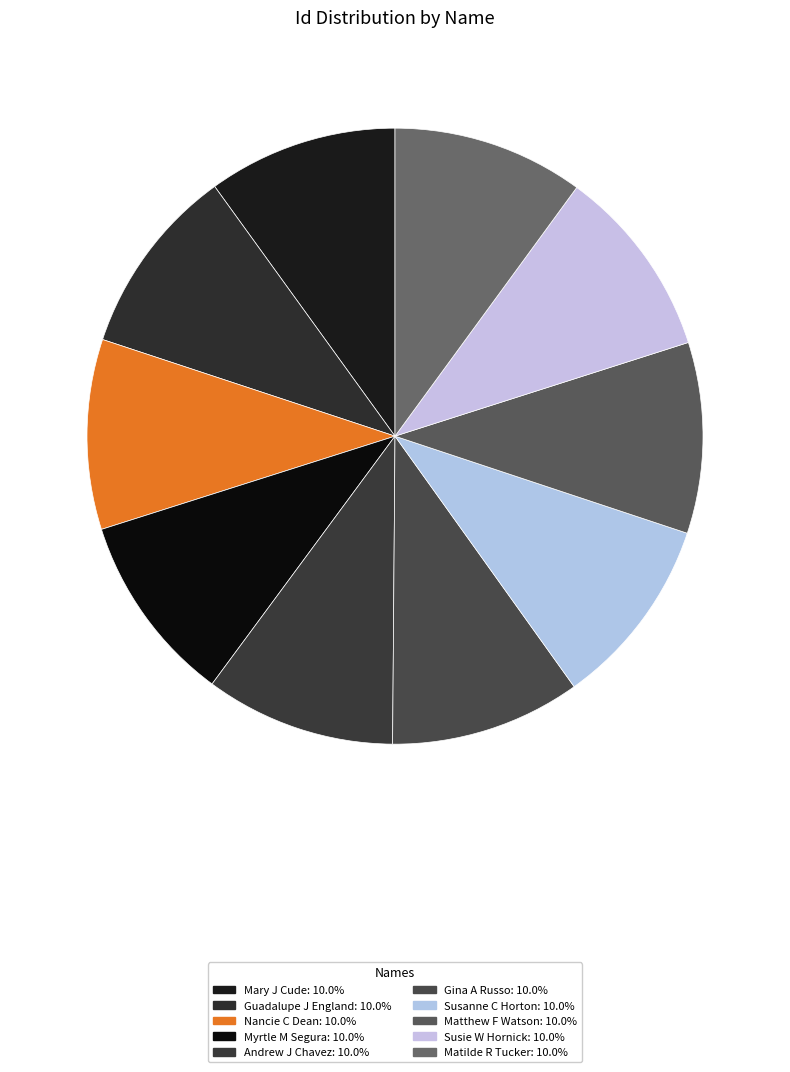

Rank the categories by value from lowest to highest.

Mary J Cude, Guadalupe J England, Nancie C Dean, Myrtle M Segura, Andrew J Chavez, Gina A Russo, Susanne C Horton, Matthew F Watson, Susie W Hornick, Matilde R Tucker